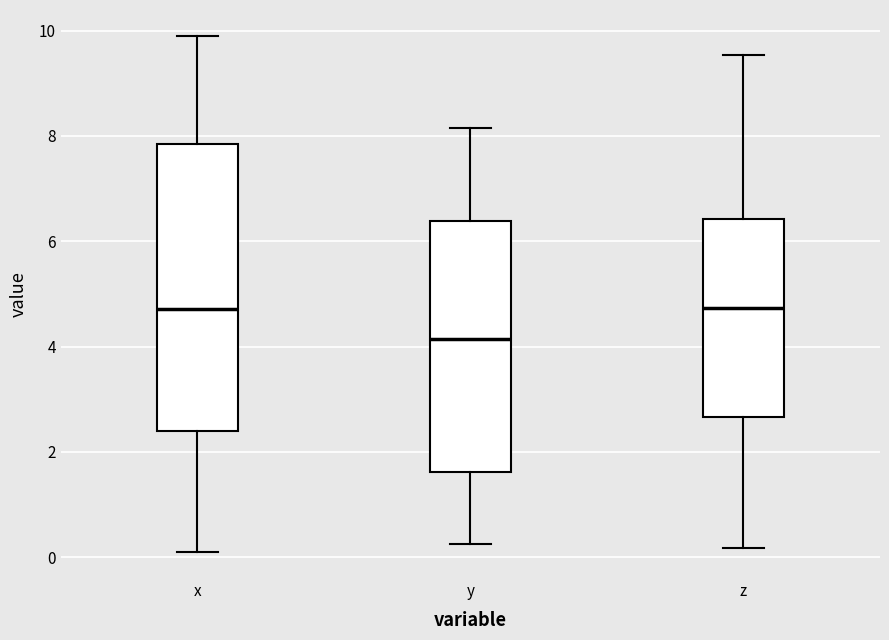

Comparing the boxes themselves (not the whiskers), which one is the tallest?

x